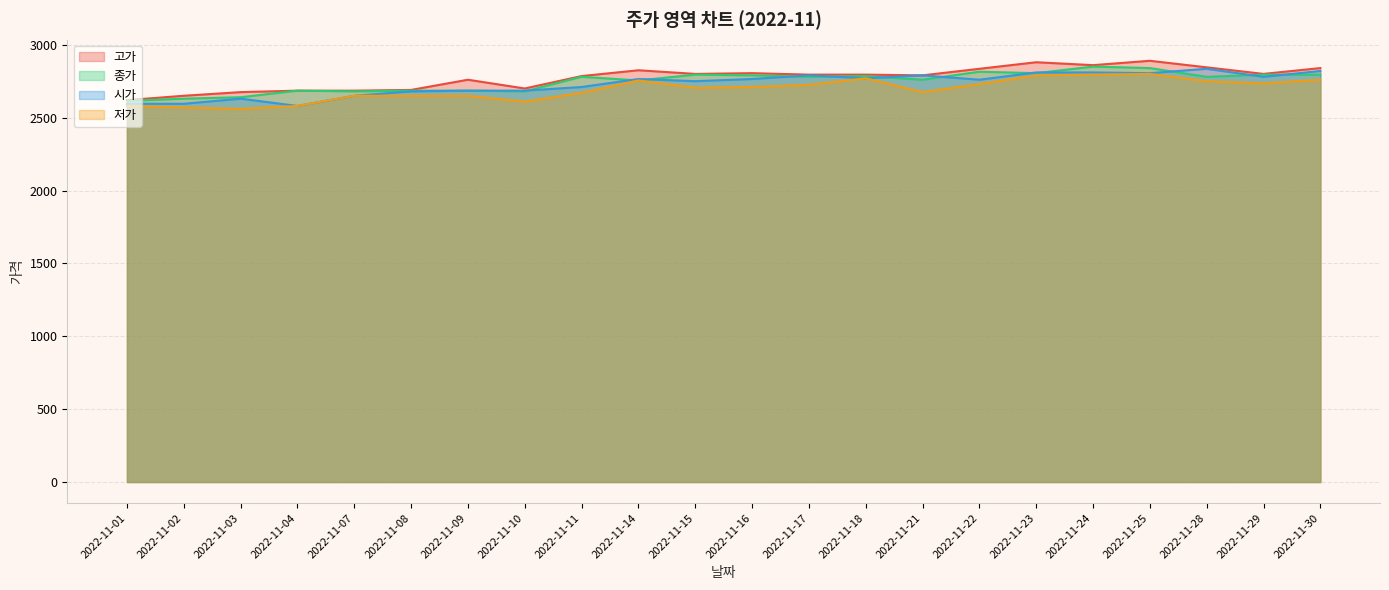

What is the average value of the 시가 series?

2730